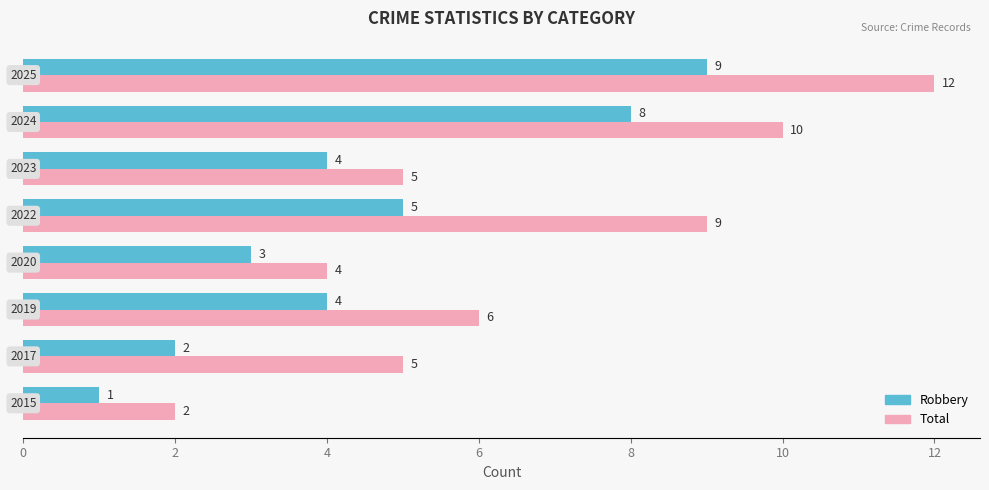

What is the maximum value for Total?

12